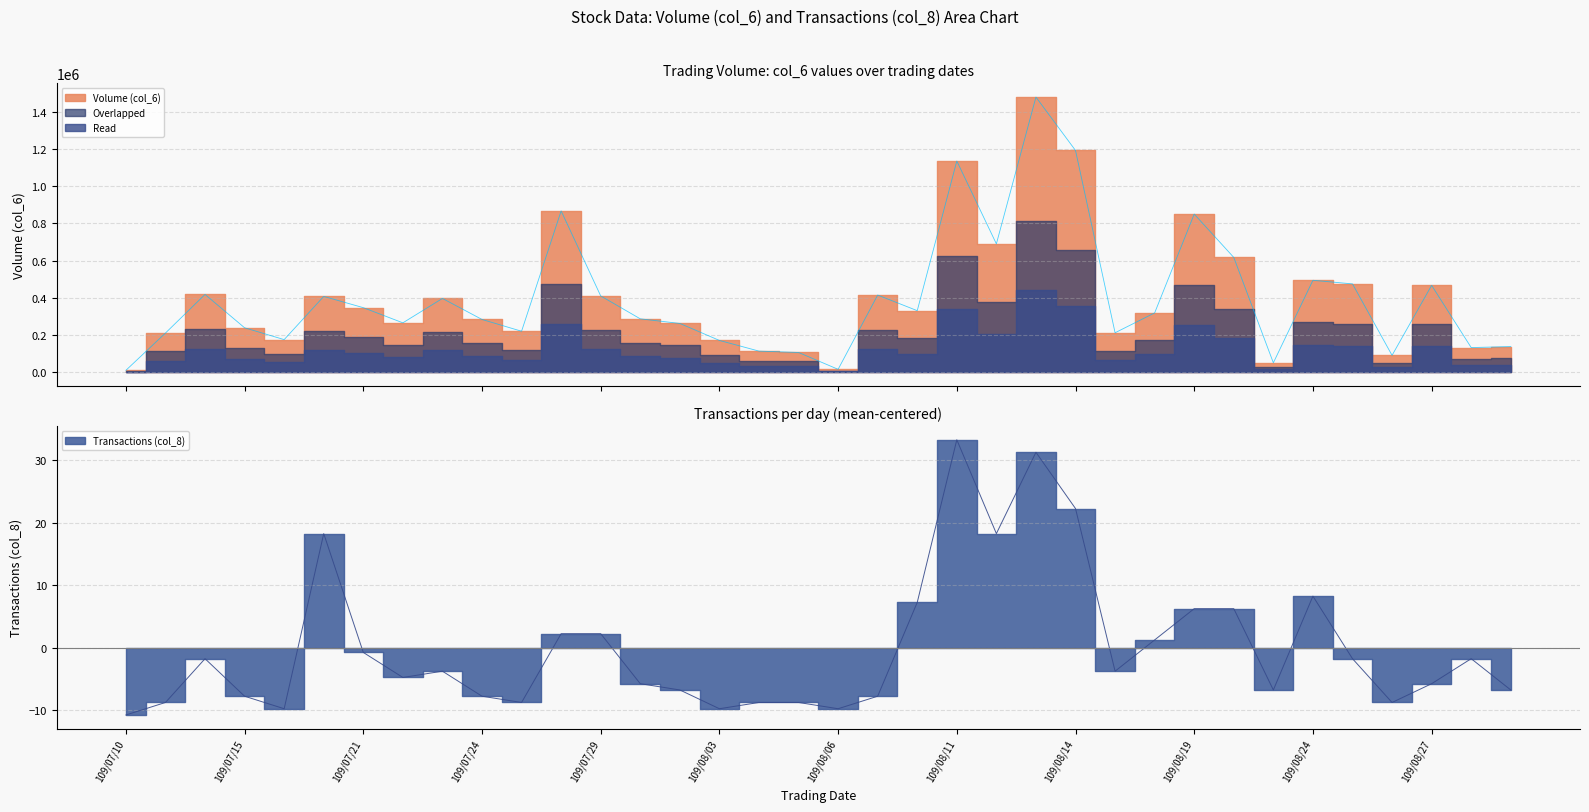

Rank the series by their average value, from lowest to highest.

Transactions (col_8), Volume (col_6)